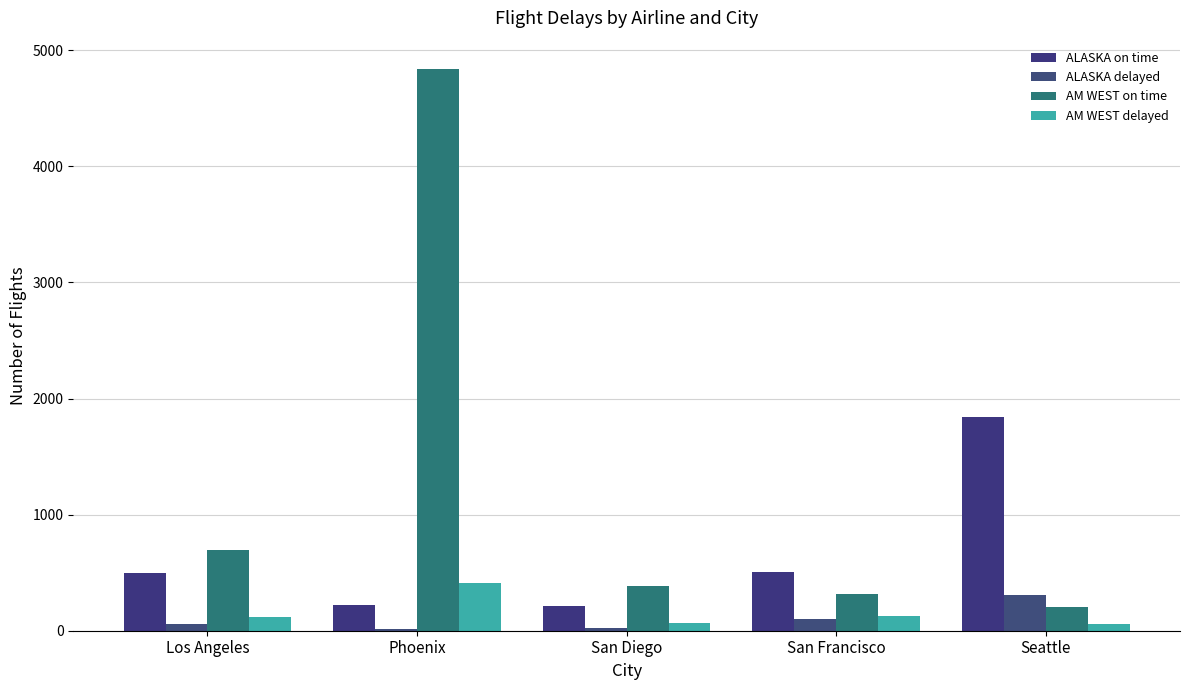

Count the number of data series in this chart.

4